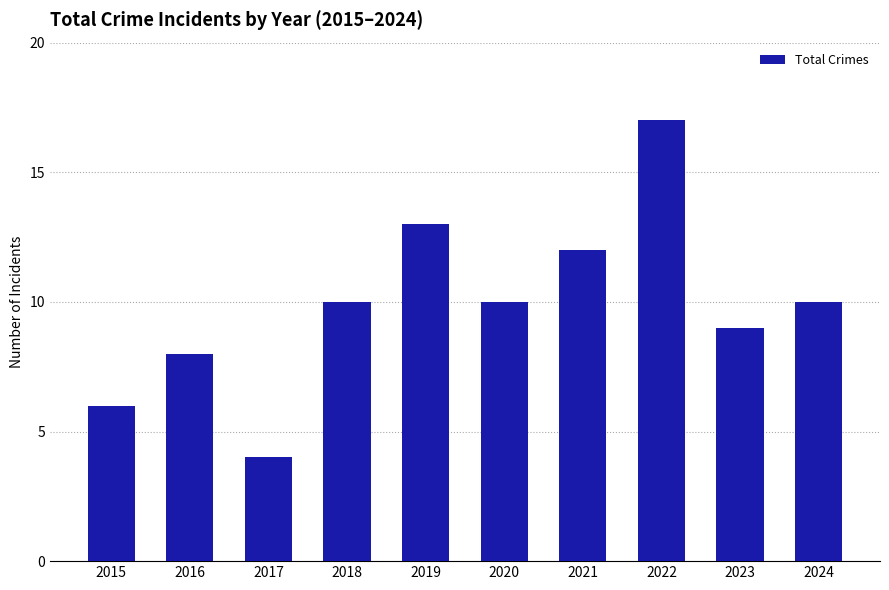

Reading right to left, transcribe all the data shown in this chart.

10	9	17	12	10	13	10	4	8	6